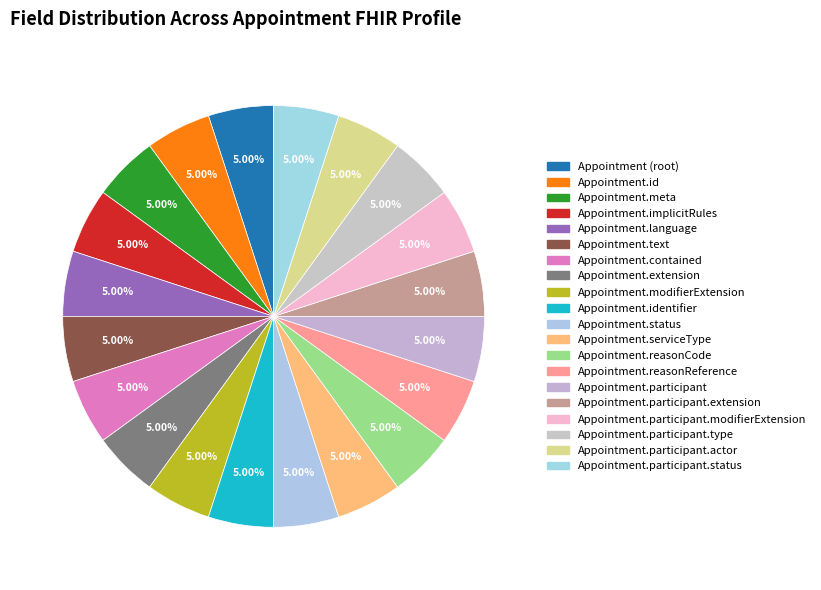

Which slice is the largest?

Appointment.status